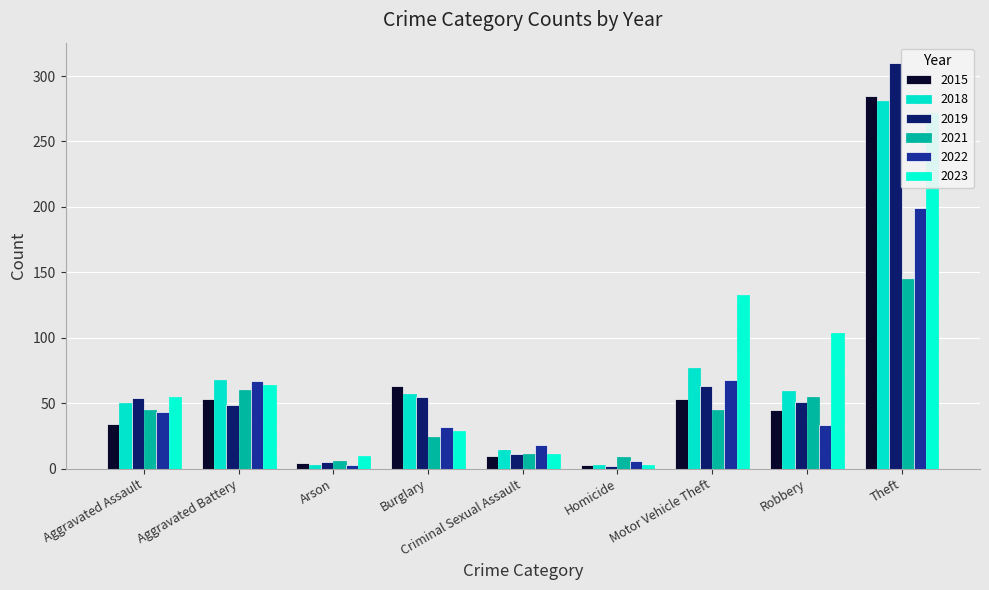

Which series changed the most between Aggravated Battery and Arson?

2018